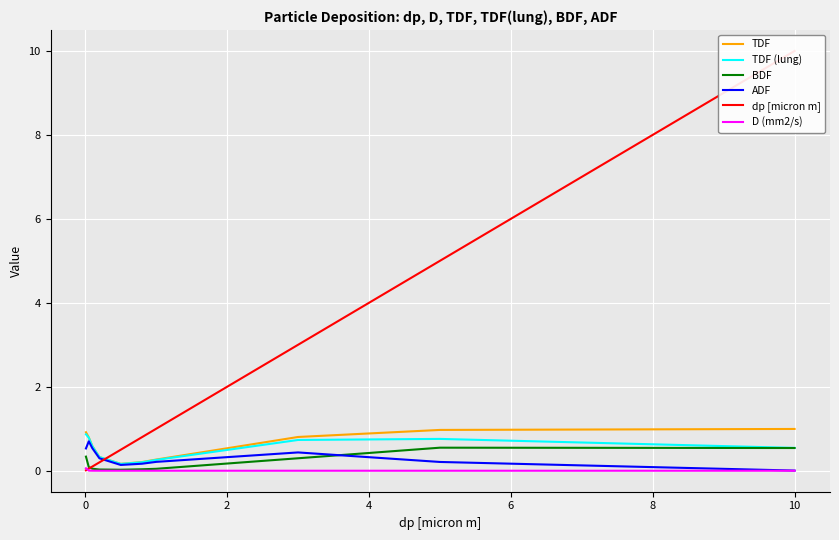

Rank the series by their maximum value, from lowest to highest.

D (mm2/s), BDF, ADF, TDF (lung), TDF, dp [micron m]